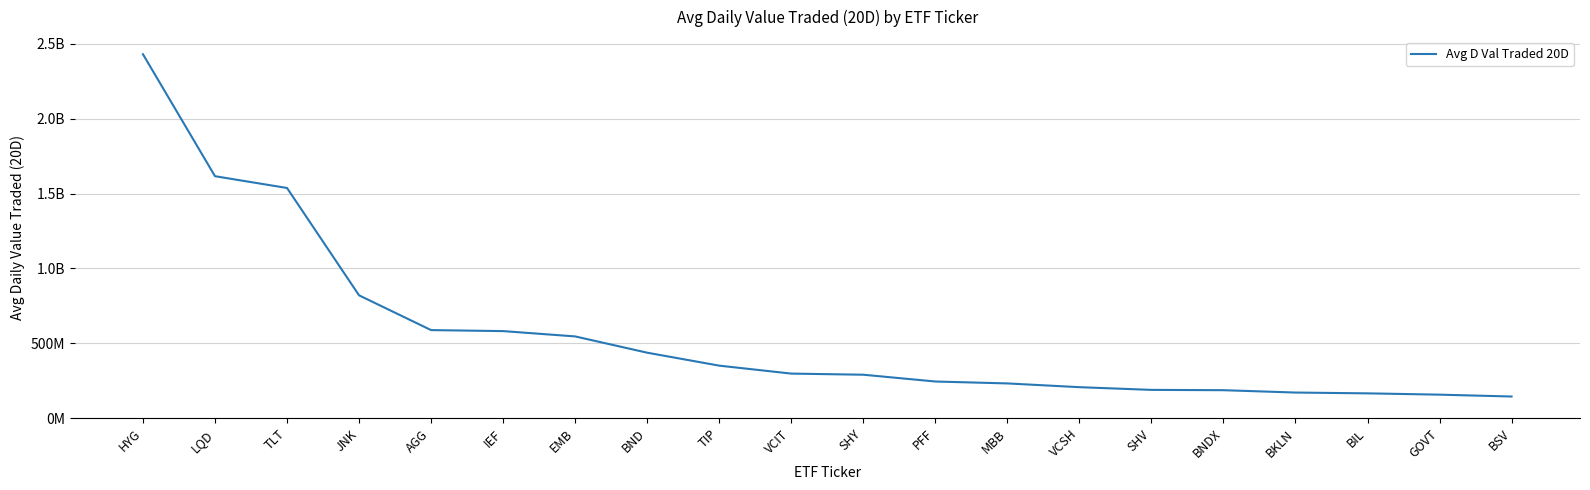

Does the chart display data point markers on the line(s)?

No